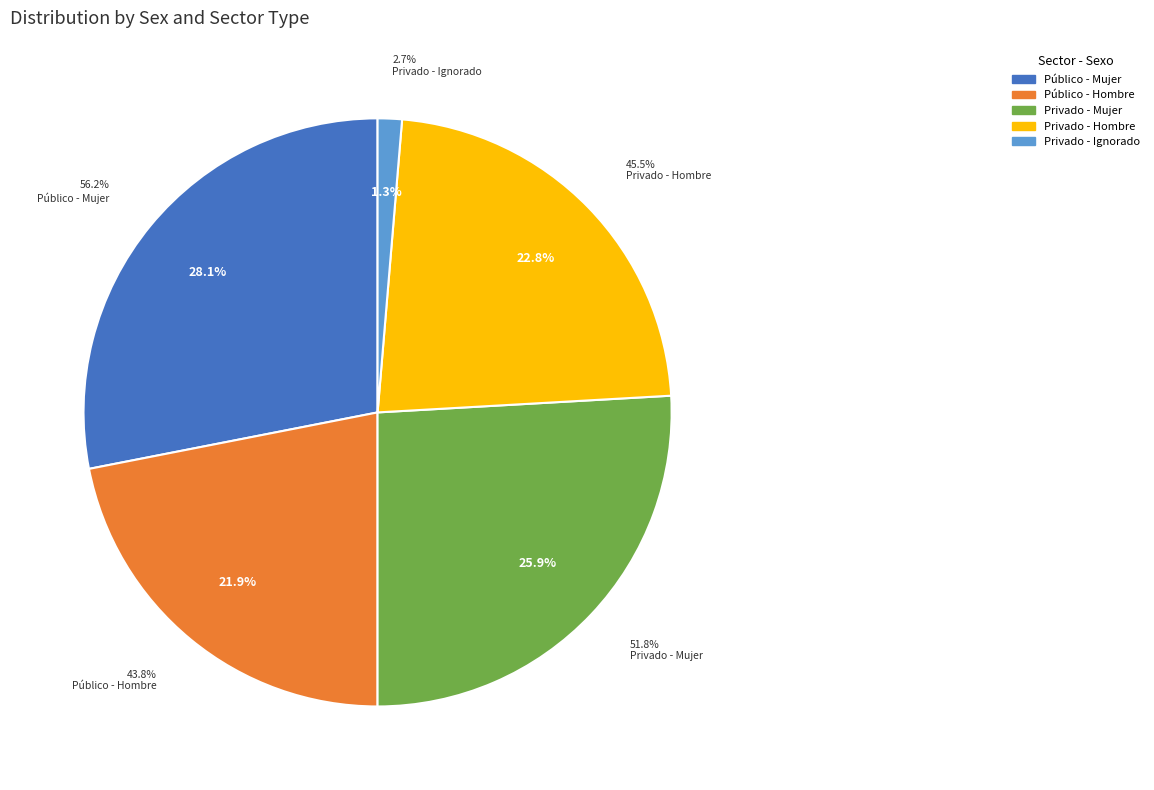

How many segments does this pie chart have?

2